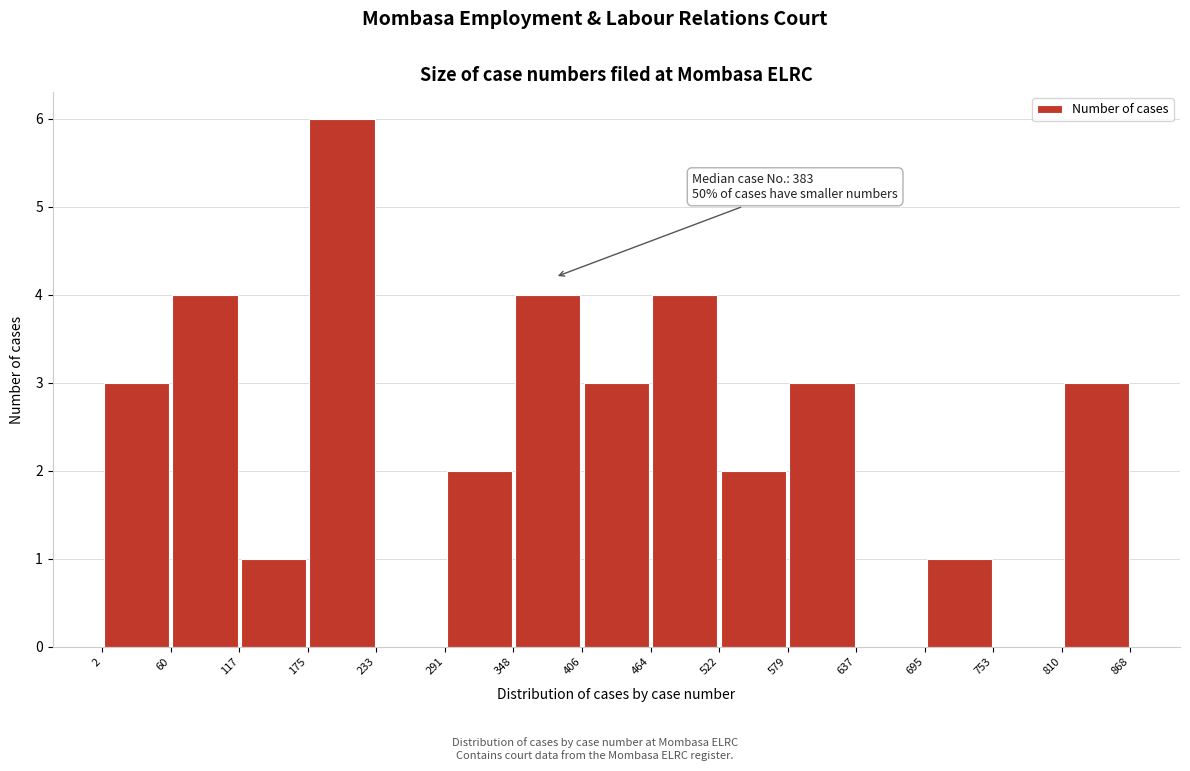

Which range on the x-axis has the tallest bar?

175 to 233